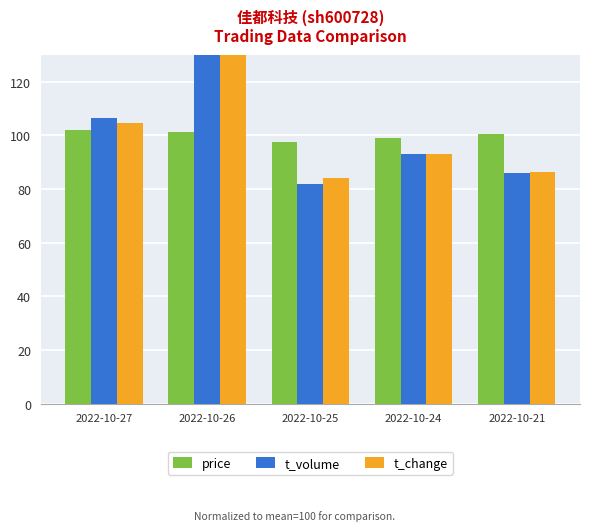

Where does the price series first go above 100?

2022-10-27